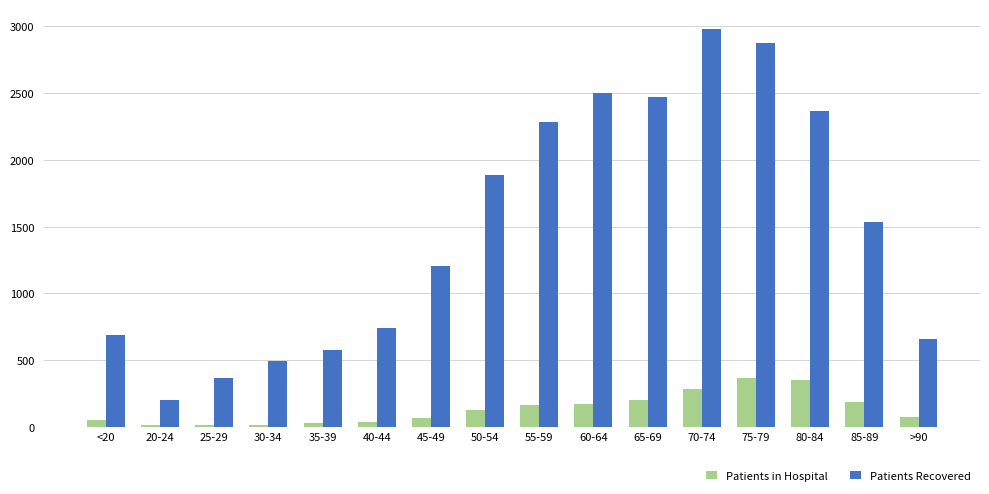

At 20-24, list the series in order from smallest to largest.

Patients in Hospital, Patients Recovered